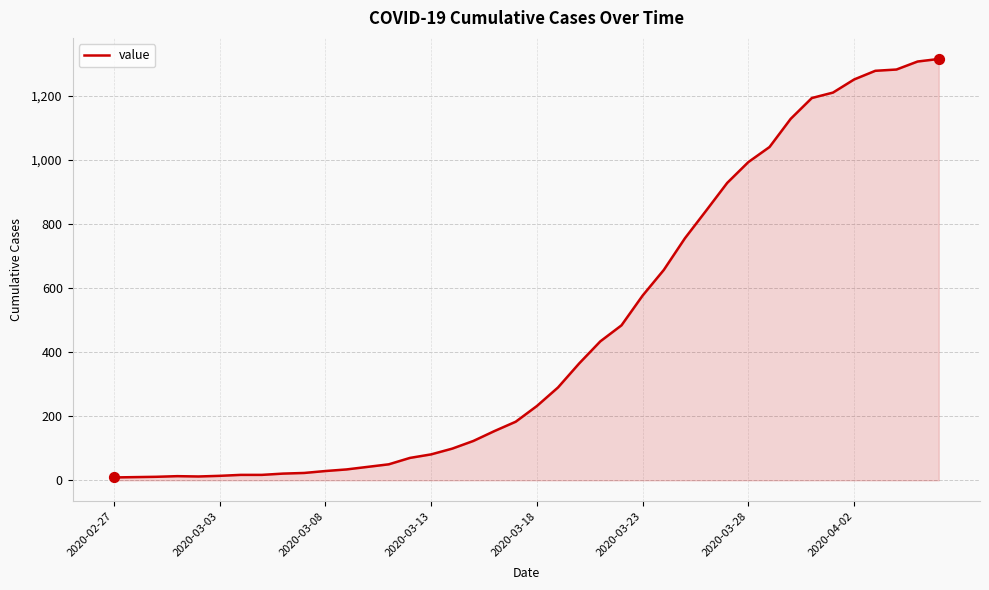

What is the difference between the maximum and minimum values?

1307